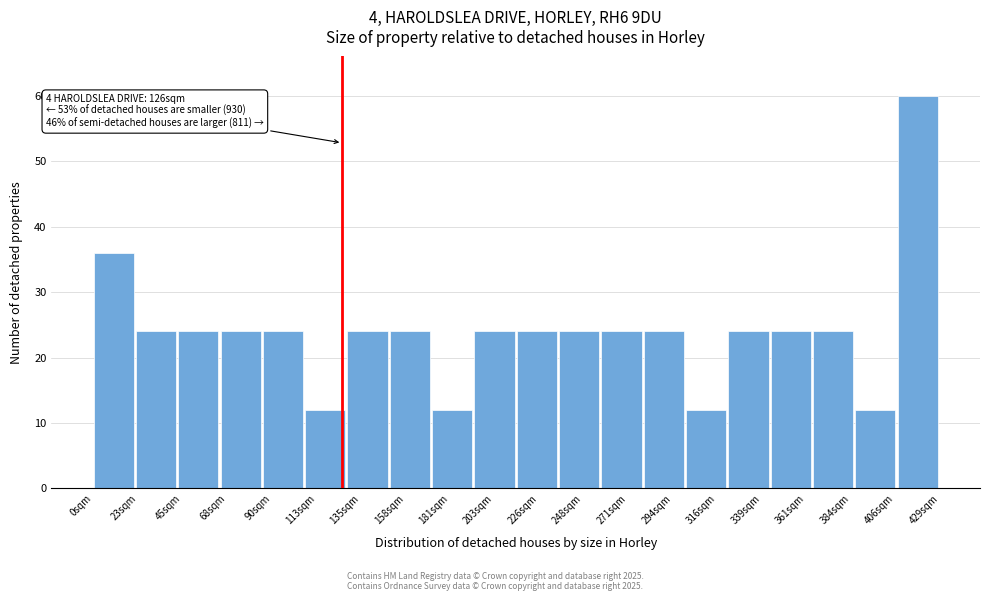

Which range on the x-axis has the tallest bar?

410 to 435